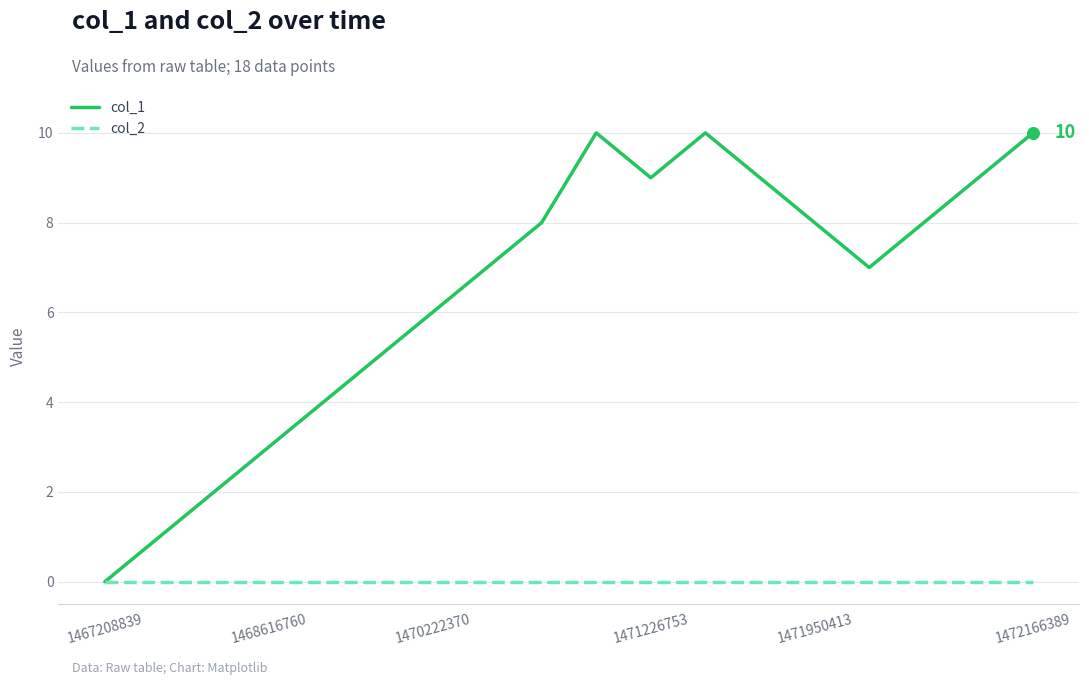

Which series has the largest total across all categories?

col_1